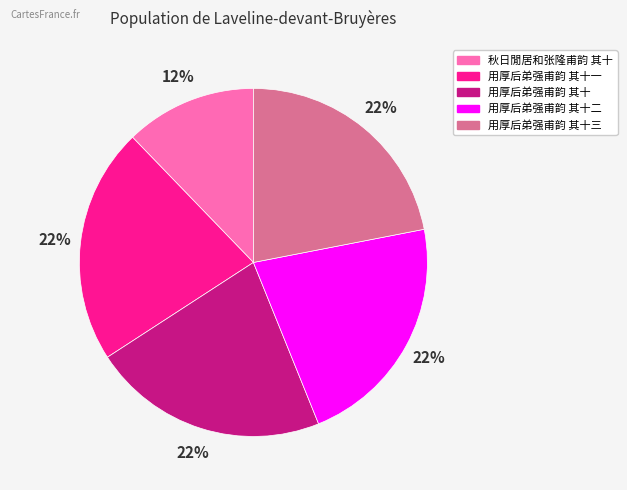

Count the number of slices in the pie.

5